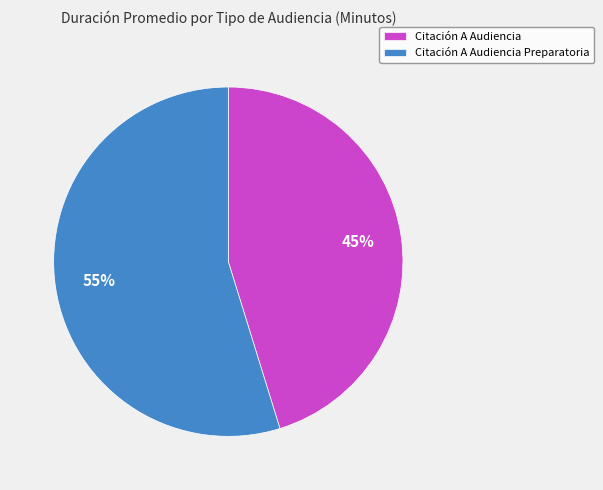

Does Citación A Audiencia represent more than half of the total?

No